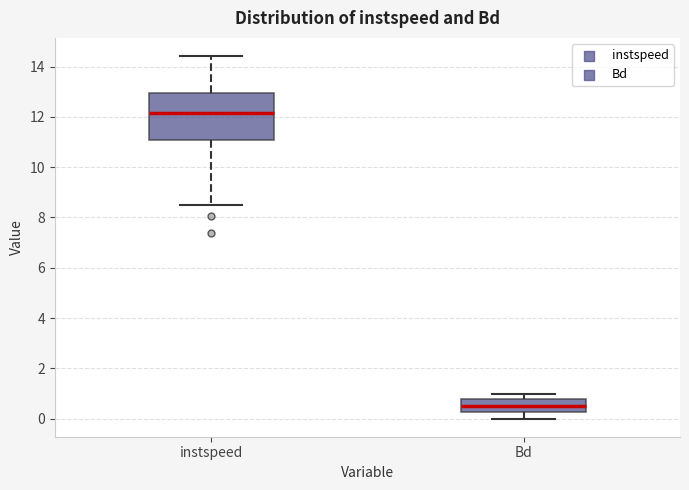

Which box has the lowest median line?

Bd